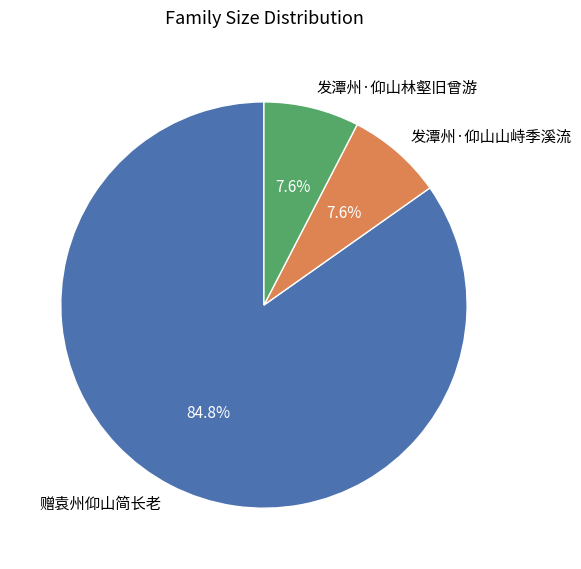

Combined, do 发潭州·仰山山峙季溪流 and 发潭州·仰山林壑旧曾游 account for over 50%?

No